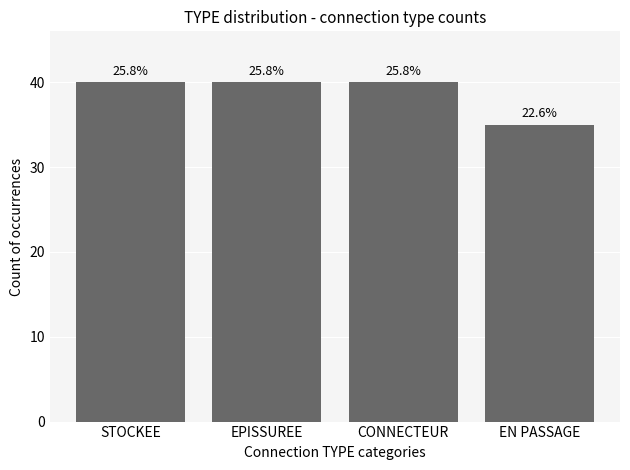

What position from the right is STOCKEE?

4